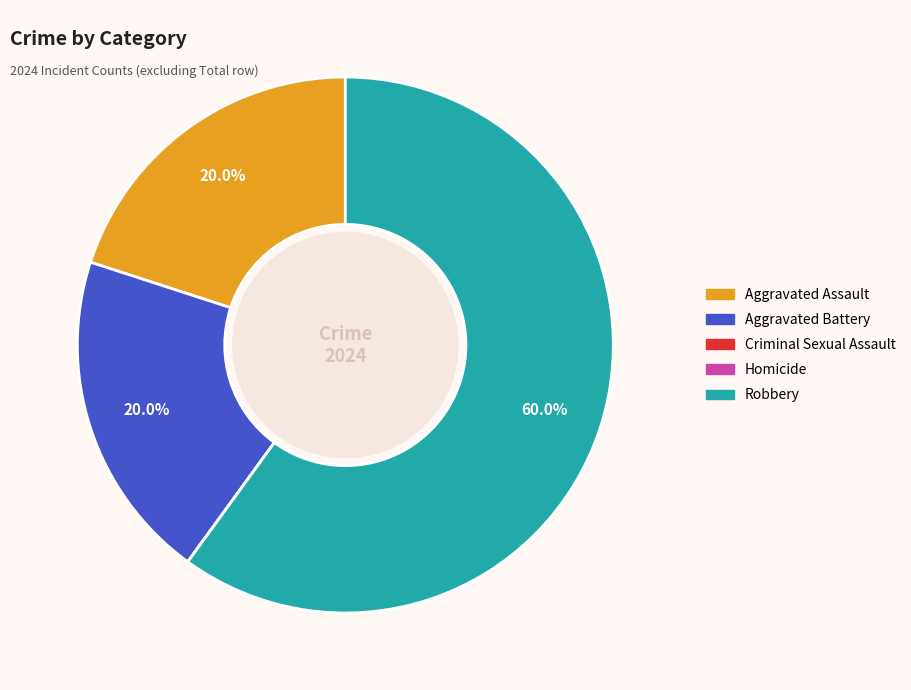

How much of the chart is everything except Aggravated Assault?

80.0%